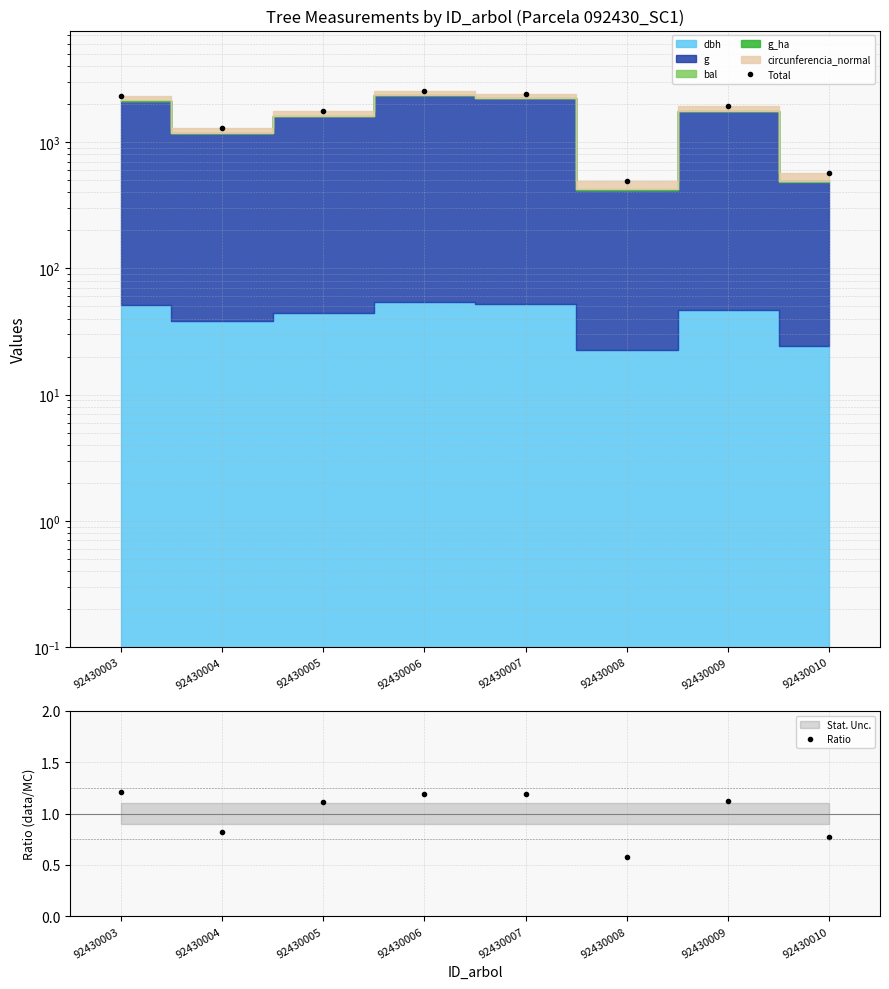

At which category does the chart reach its peak across all series?

92430006